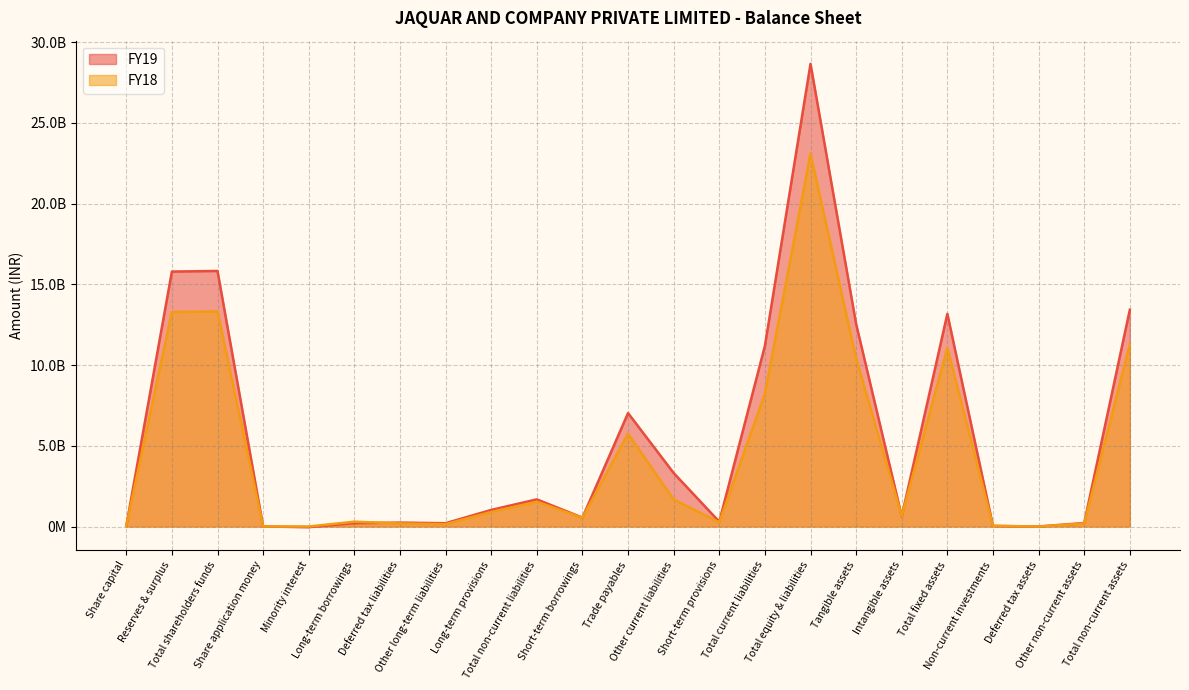

What is the label of the 12th point from the right?

Trade payables